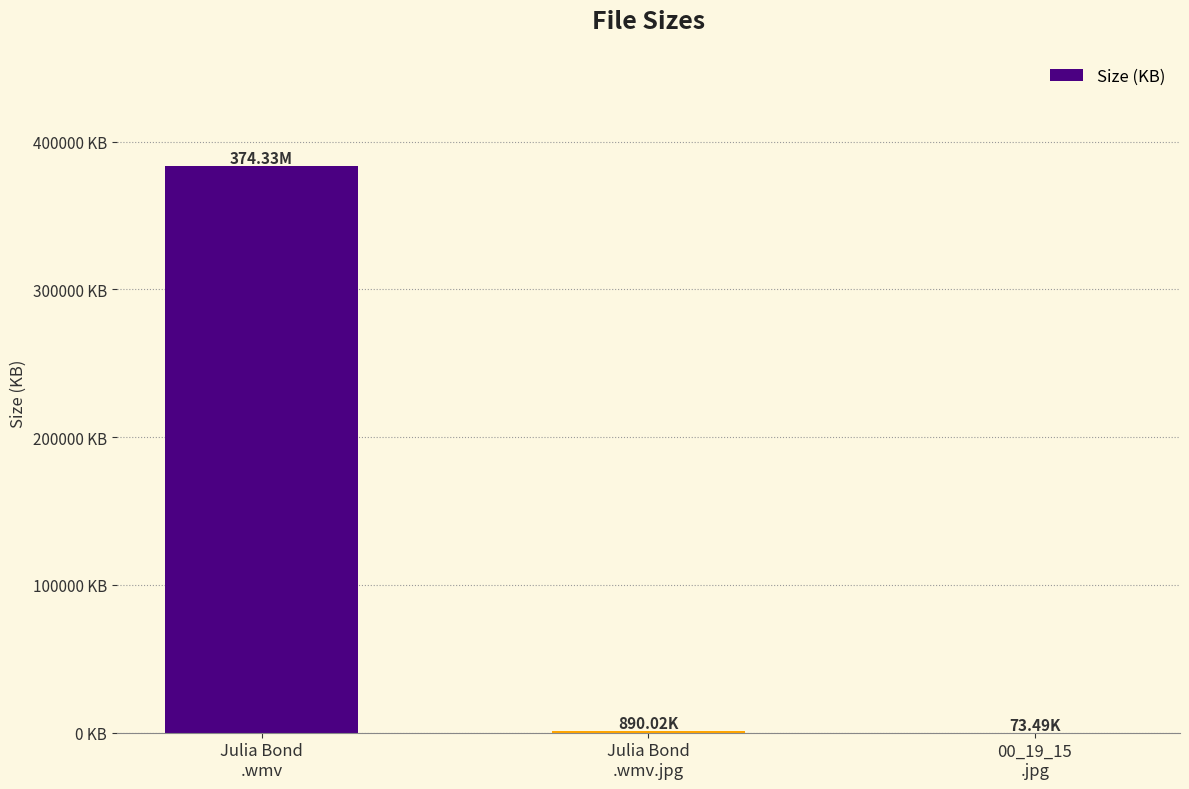

Which has a higher value, 00_19_15
.jpg or Julia Bond
.wmv.jpg?

Julia Bond
.wmv.jpg